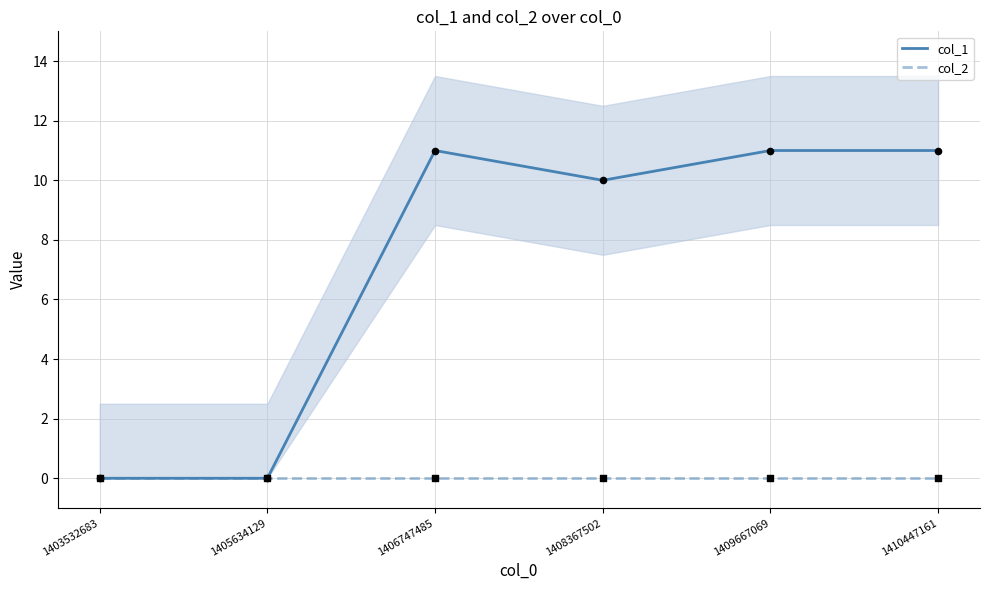

Is the value of col_1 at 1409667069 greater than the value of col_2 at 1406747485?

Yes